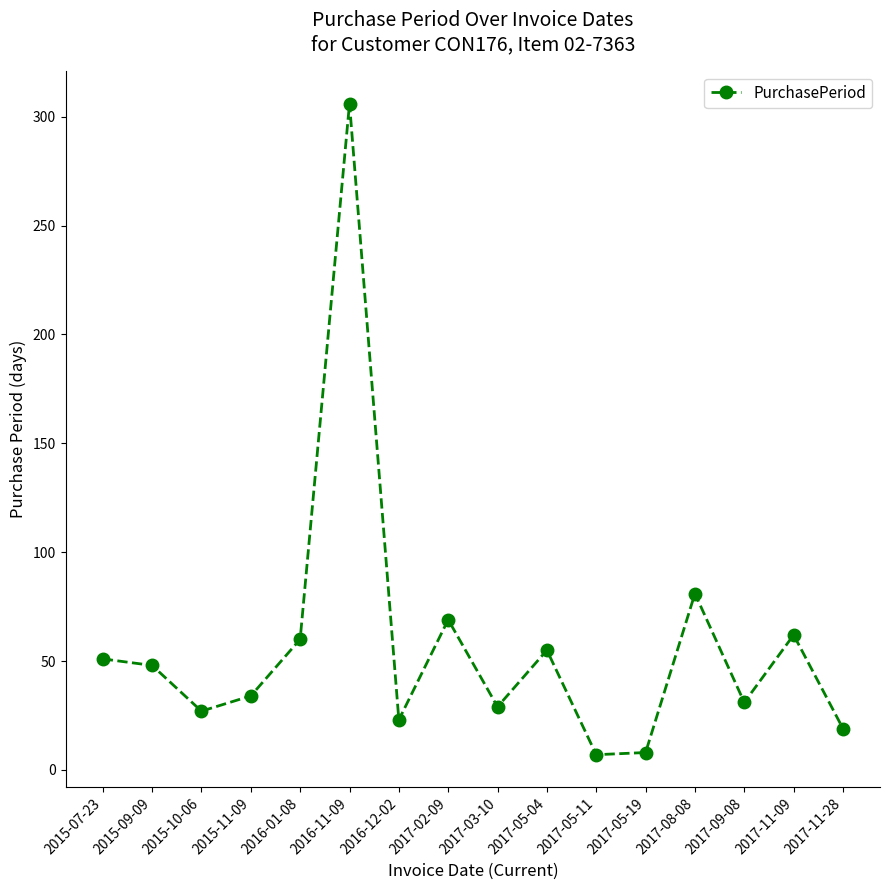

What is the difference between the maximum and minimum values?

299